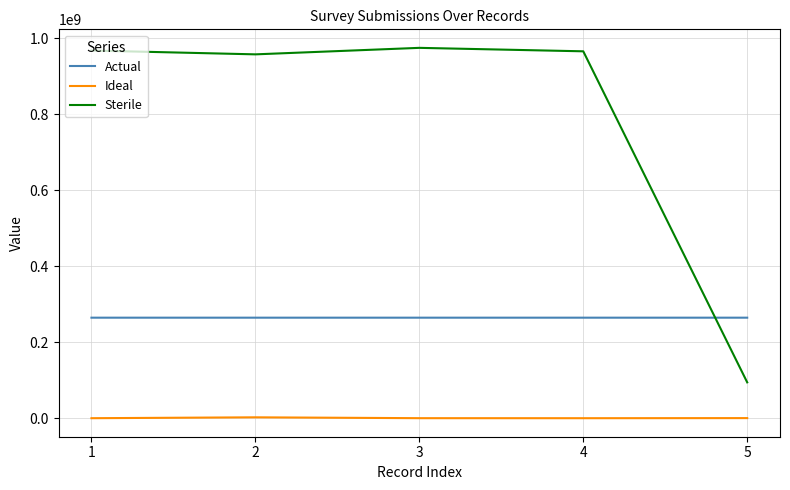

Is it true that Actual equals 264708216 at 3?

True